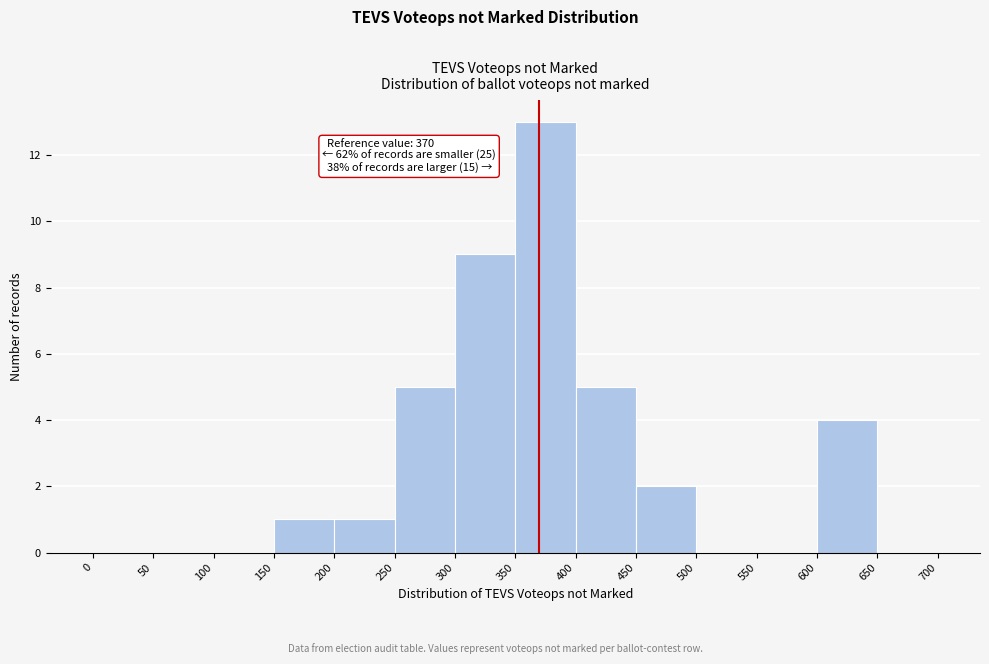

Over which range of the x-axis is the bar tallest?

350 to 400